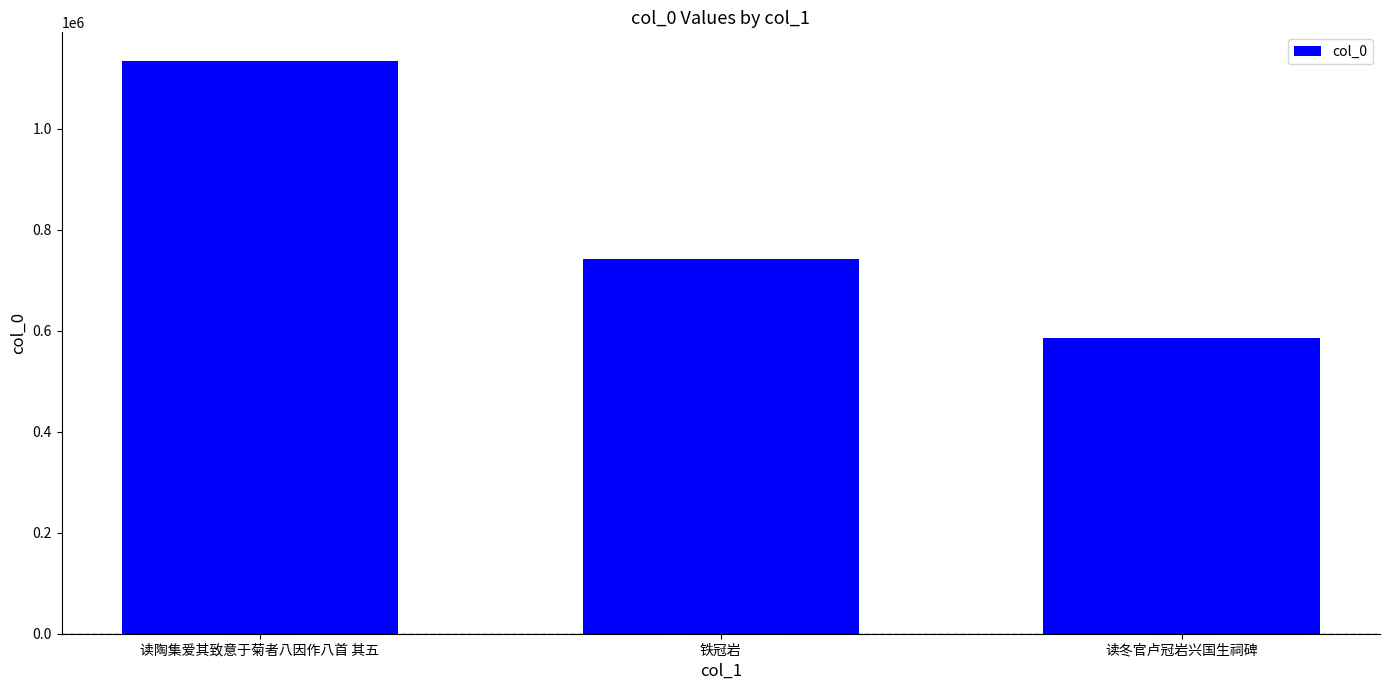

How many data points does each series have?

3